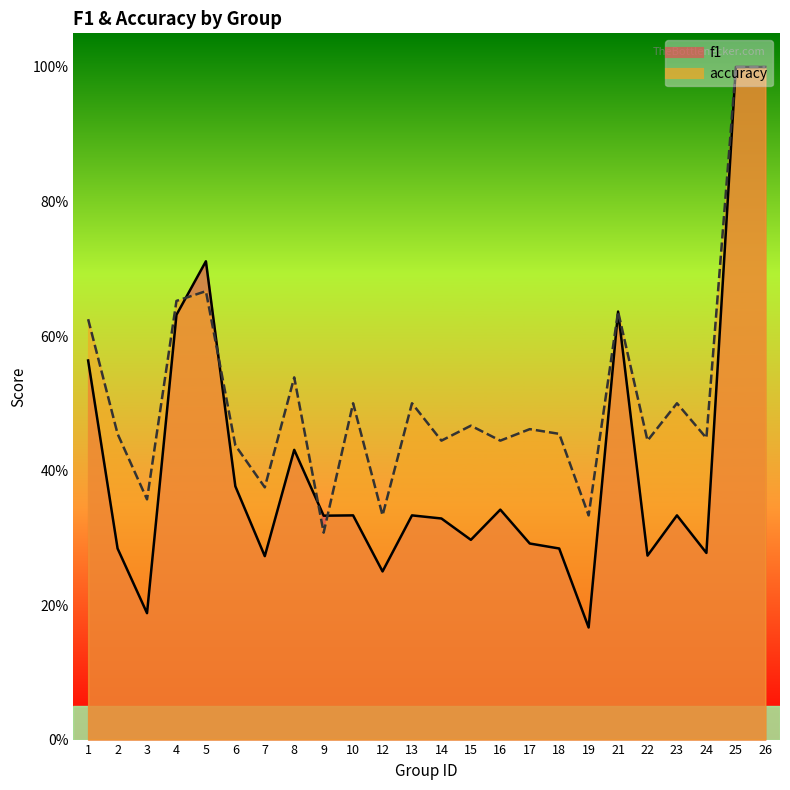

At 2, list the series in order from largest to smallest.

accuracy, f1